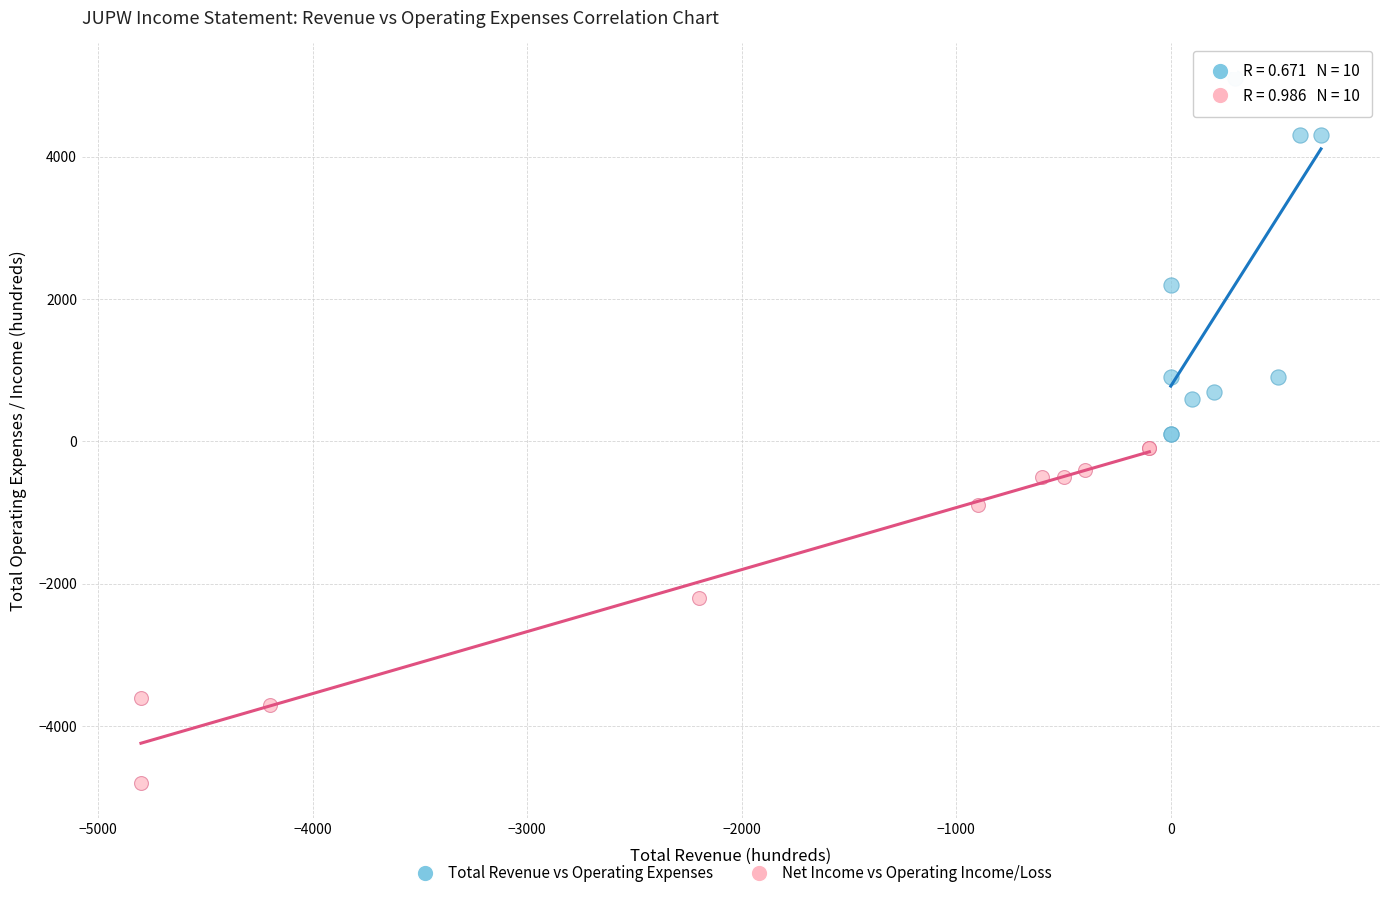

Which series has the largest Y range (max minus min)?

Total Revenue vs Operating Expenses